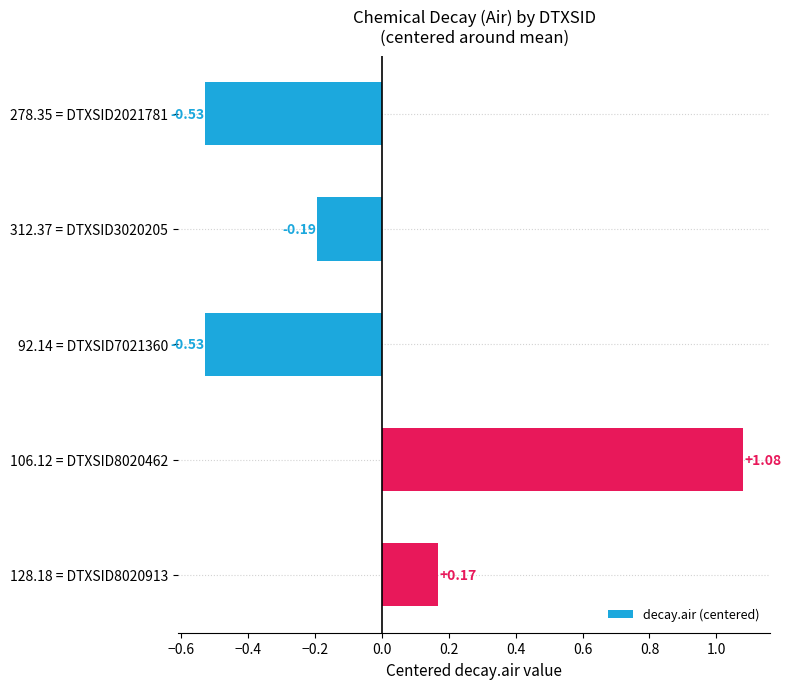

What is the difference between the maximum and minimum values?

1.6